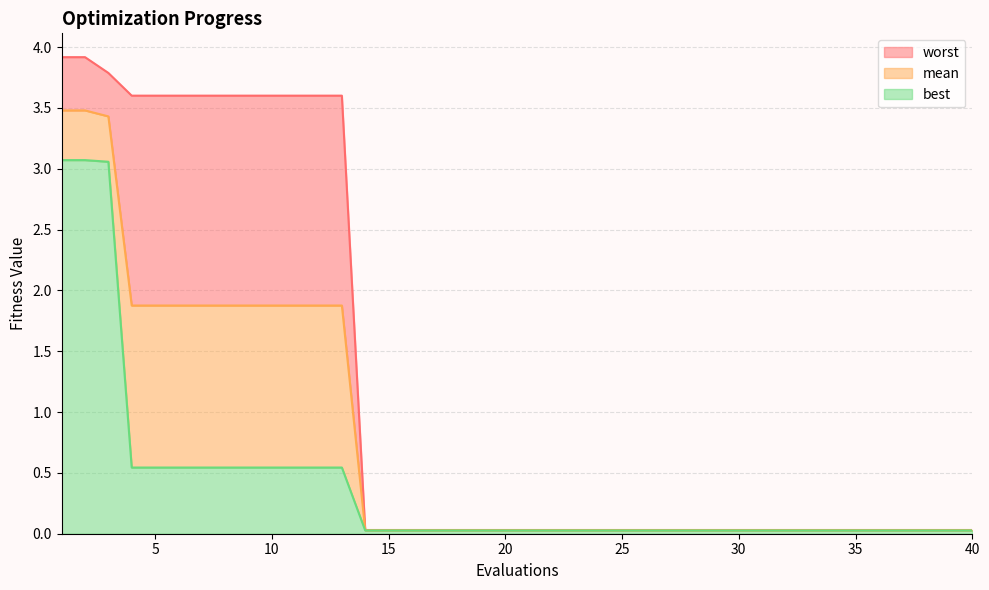

Rank the series at 37 from lowest to highest value.

best, mean, worst